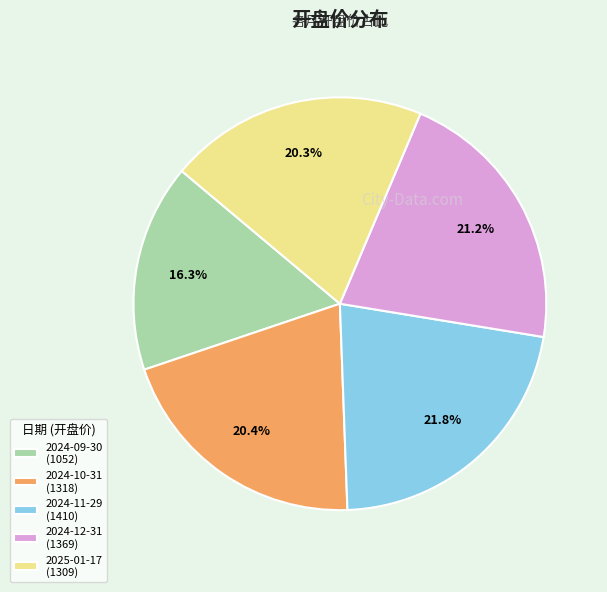

Does 2025-01-17 account for over 50% of the chart?

No